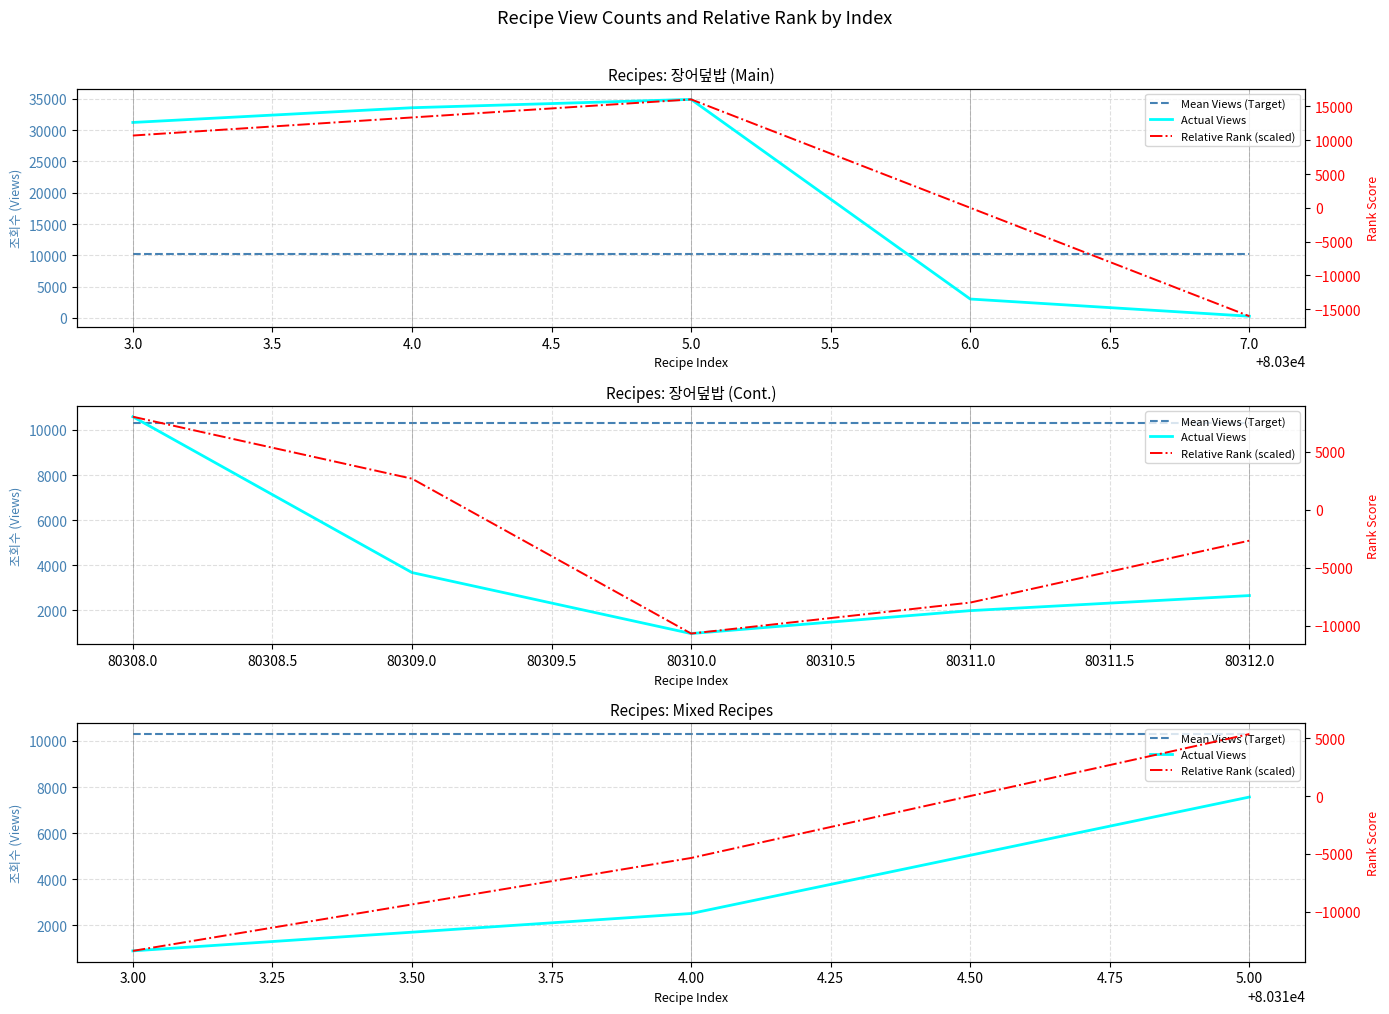

How many categories are shown in the chart?

3